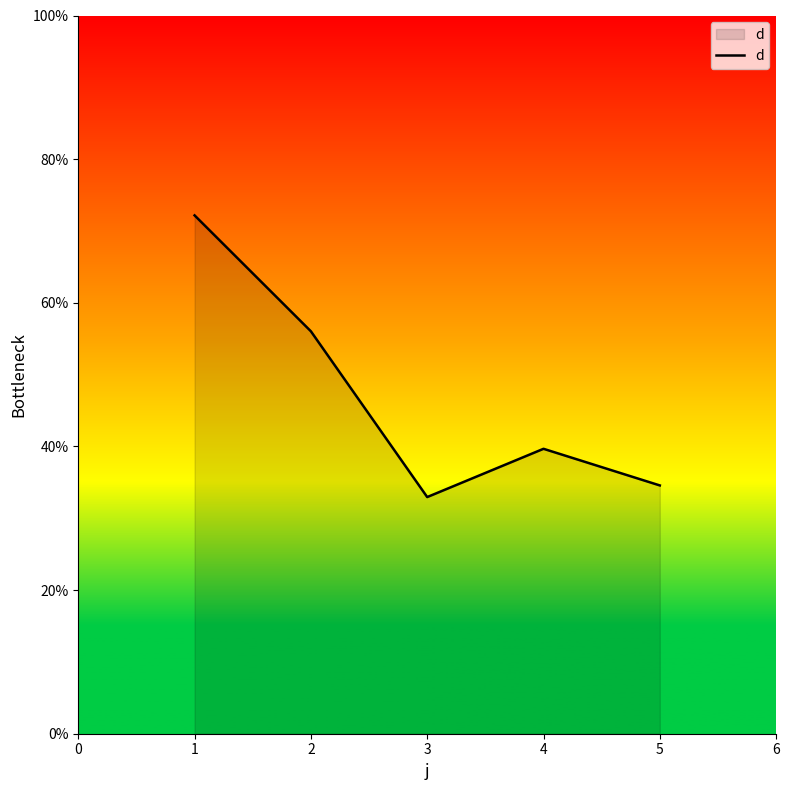

The chart shows a value of 33.0 at 3. True or false?

True